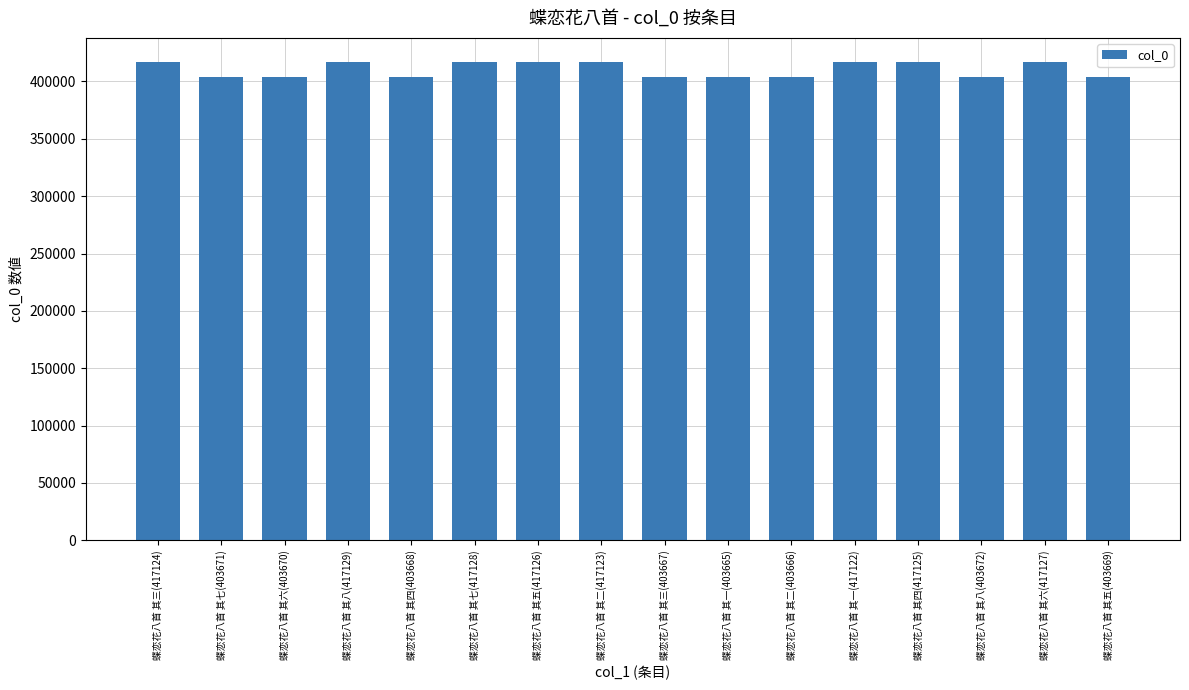

True or false: the data shows 534925 at 蝶恋花八首 其三(403667).

False